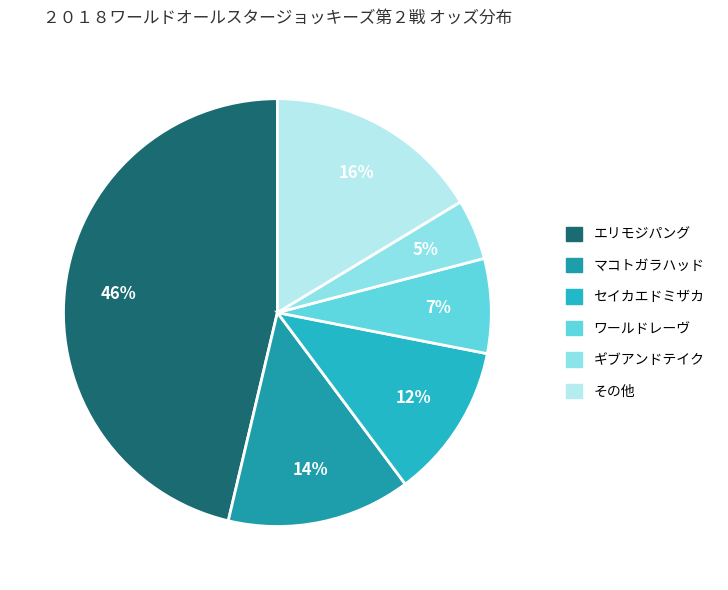

Is there a majority slice in this chart?

No